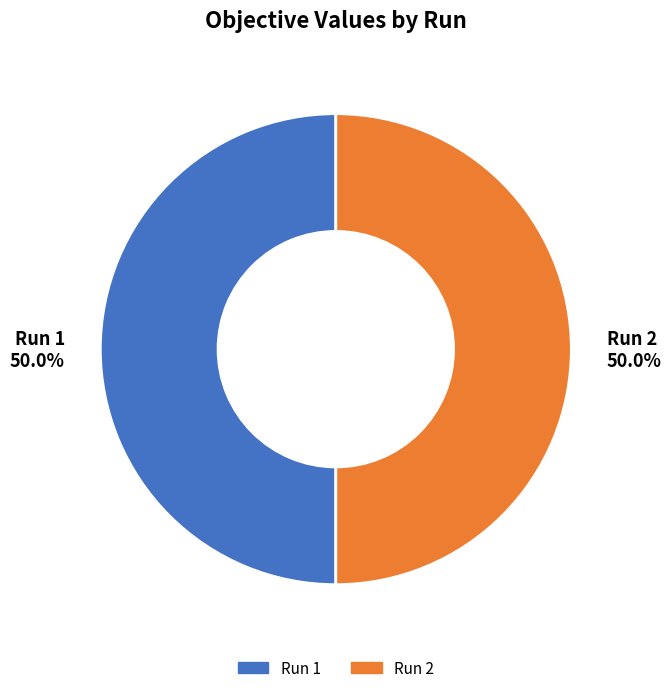

How many segments does this pie chart have?

2